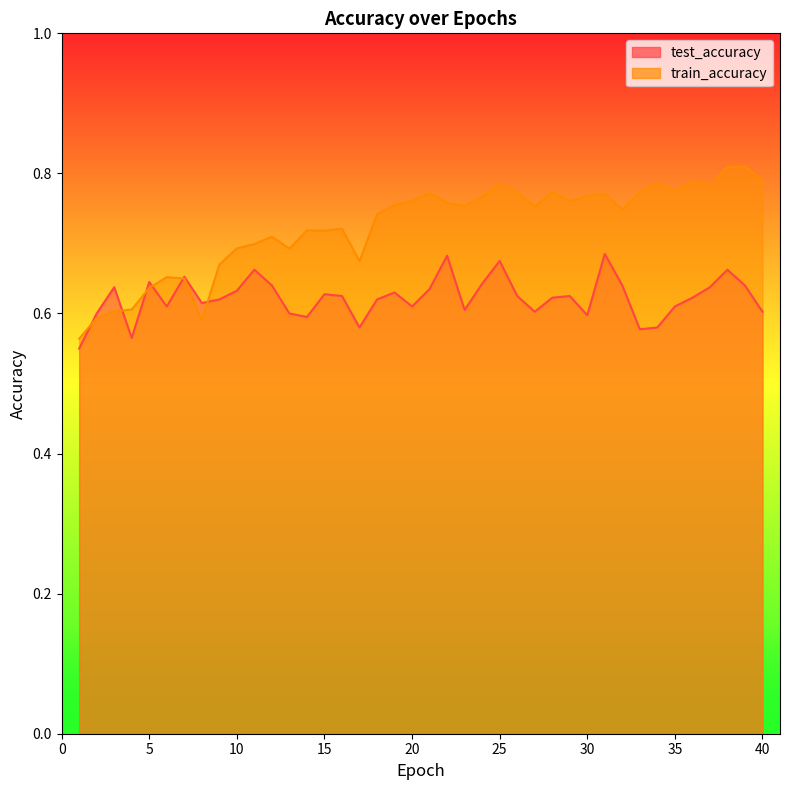

Reading left to right, list all the values displayed in this chart.

test_accuracy: 1=0.5	2=0.6	3=0.6	4=0.6	5=0.6	6=0.6	7=0.7	8=0.6	9=0.6	10=0.6	11=0.7	12=0.6	13=0.6	14=0.6	15=0.6	16=0.6	17=0.6	18=0.6	19=0.6	20=0.6	21=0.6	22=0.7	23=0.6	24=0.6	25=0.7	26=0.6	27=0.6	28=0.6	29=0.6	30=0.6	31=0.7	32=0.6	33=0.6	34=0.6	35=0.6	36=0.6	37=0.6	38=0.7	39=0.6	40=0.6
train_accuracy: 1=0.6	2=0.6	3=0.6	4=0.6	5=0.6	6=0.7	7=0.6	8=0.6	9=0.7	10=0.7	11=0.7	12=0.7	13=0.7	14=0.7	15=0.7	16=0.7	17=0.7	18=0.7	19=0.8	20=0.8	21=0.8	22=0.8	23=0.8	24=0.8	25=0.8	26=0.8	27=0.8	28=0.8	29=0.8	30=0.8	31=0.8	32=0.7	33=0.8	34=0.8	35=0.8	36=0.8	37=0.8	38=0.8	39=0.8	40=0.8